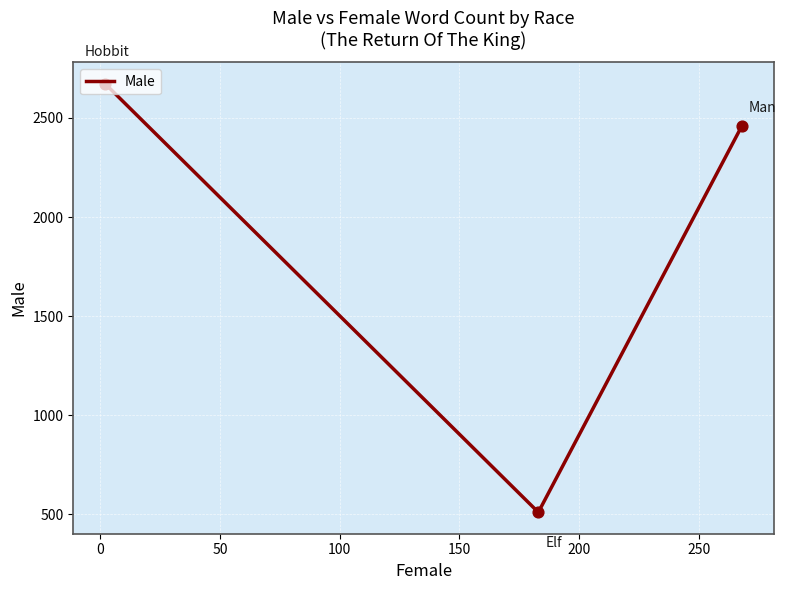

What is the sum of all values?

5642